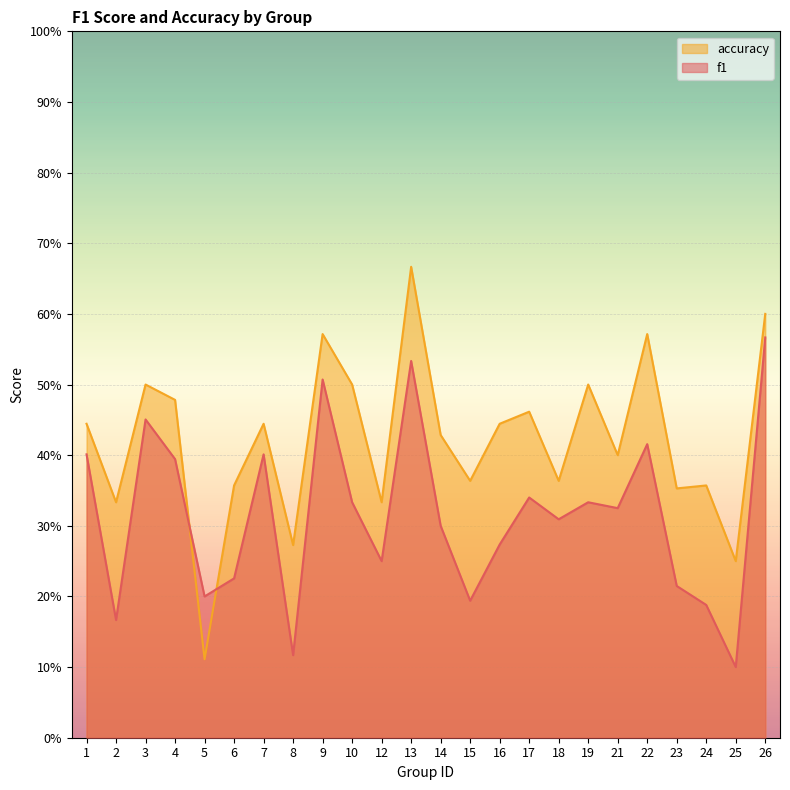

How many interior local valleys does the accuracy series have?

9